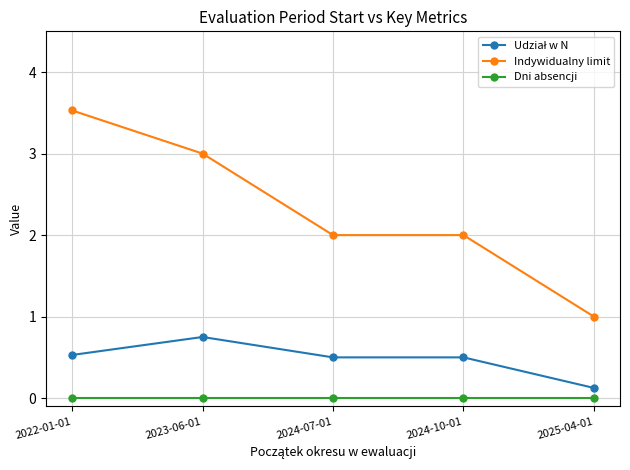

Between 2024-07-01 and 2025-04-01, which series saw the biggest shift?

Indywidualny limit